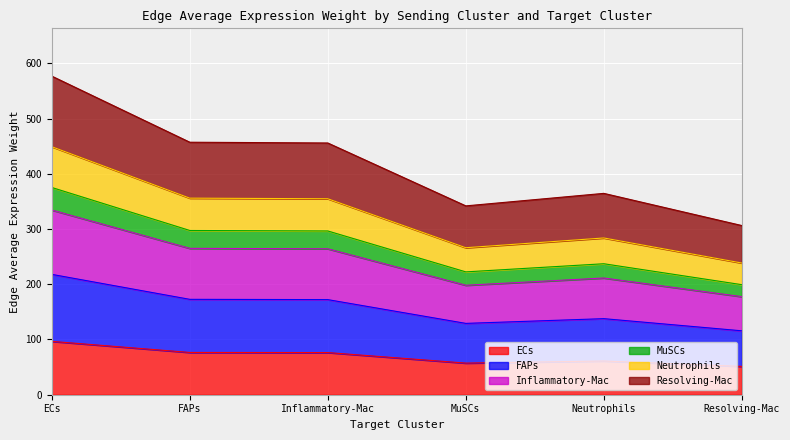

What is the average value of the Edge average expression weight (ECs) series?

69.8